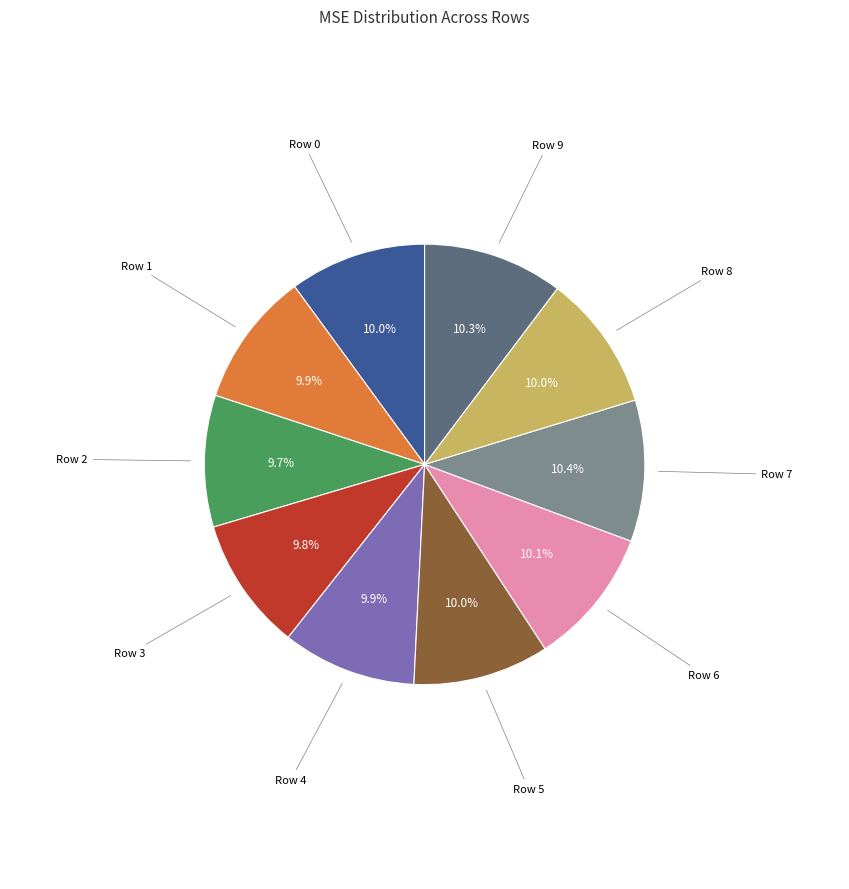

Does any single category account for the majority?

No